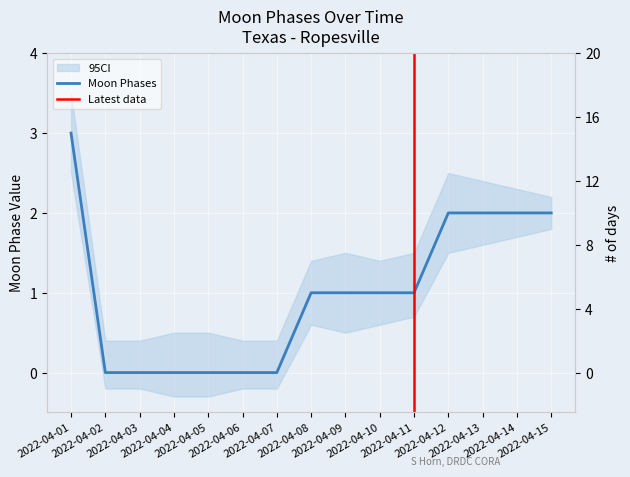

Reading left to right, list all the values displayed in this chart.

2022-04-01=3	2022-04-02=0	2022-04-03=0	2022-04-04=0	2022-04-05=0	2022-04-06=0	2022-04-07=0	2022-04-08=1	2022-04-09=1	2022-04-10=1	2022-04-11=1	2022-04-12=2	2022-04-13=2	2022-04-14=2	2022-04-15=2